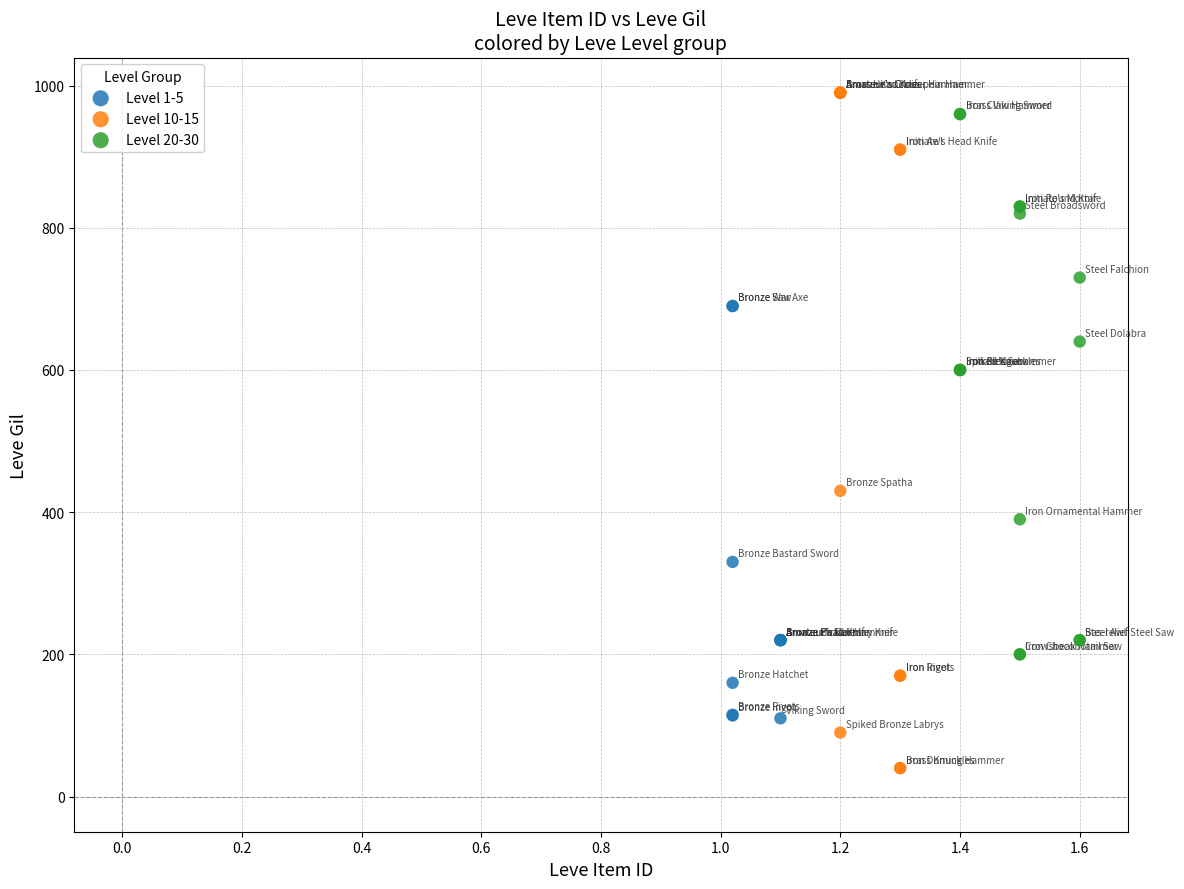

Which series reaches the minimum Y coordinate?

Level 10-15